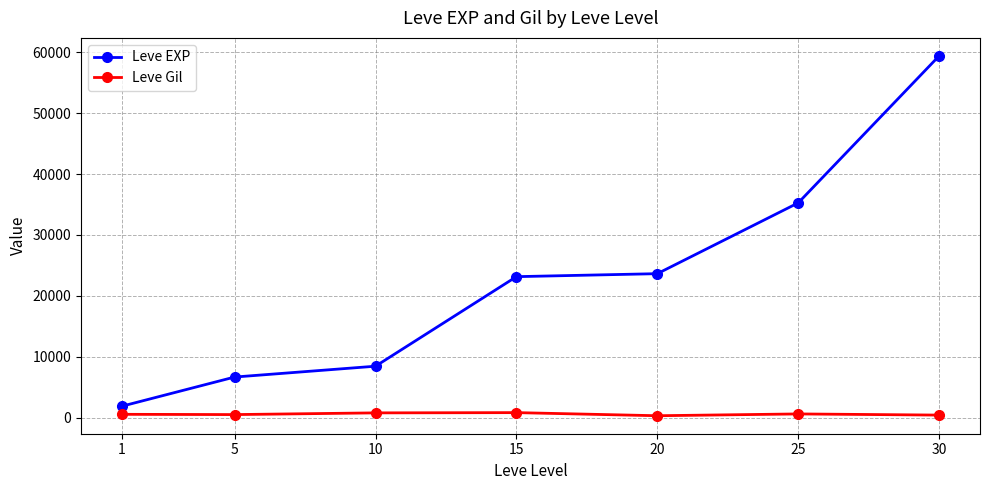

True or false: Leve Gil and Leve EXP intersect in this chart.

False